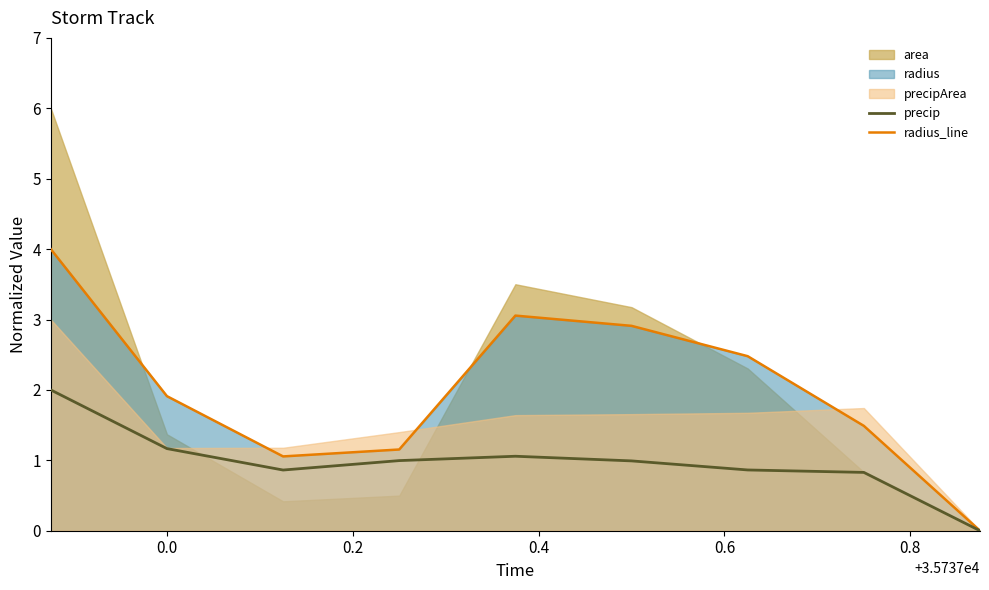

In precip, how many points are lower than both neighbors (excluding endpoints)?

1